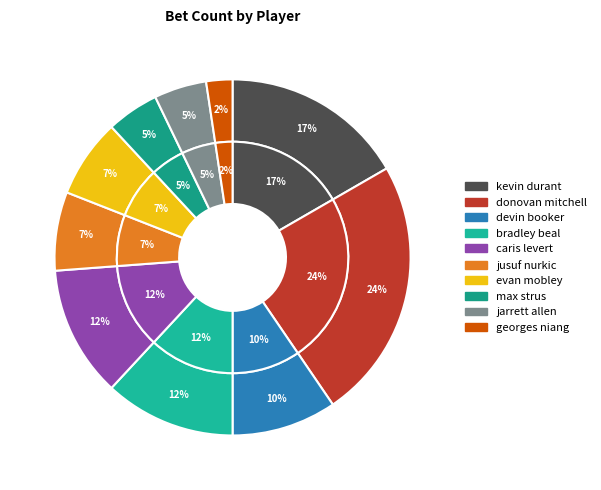

How many slices are in this pie chart?

10